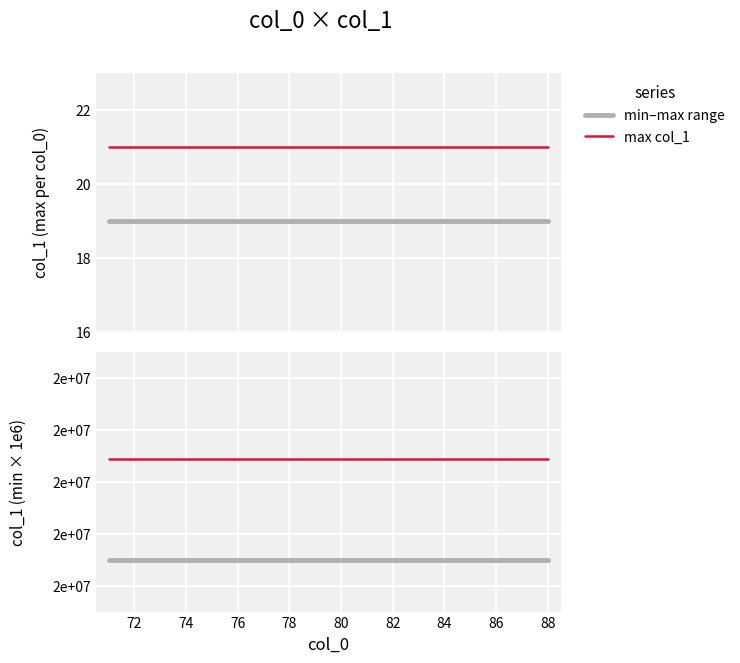

Which series has the widest spread of values?

min–max range